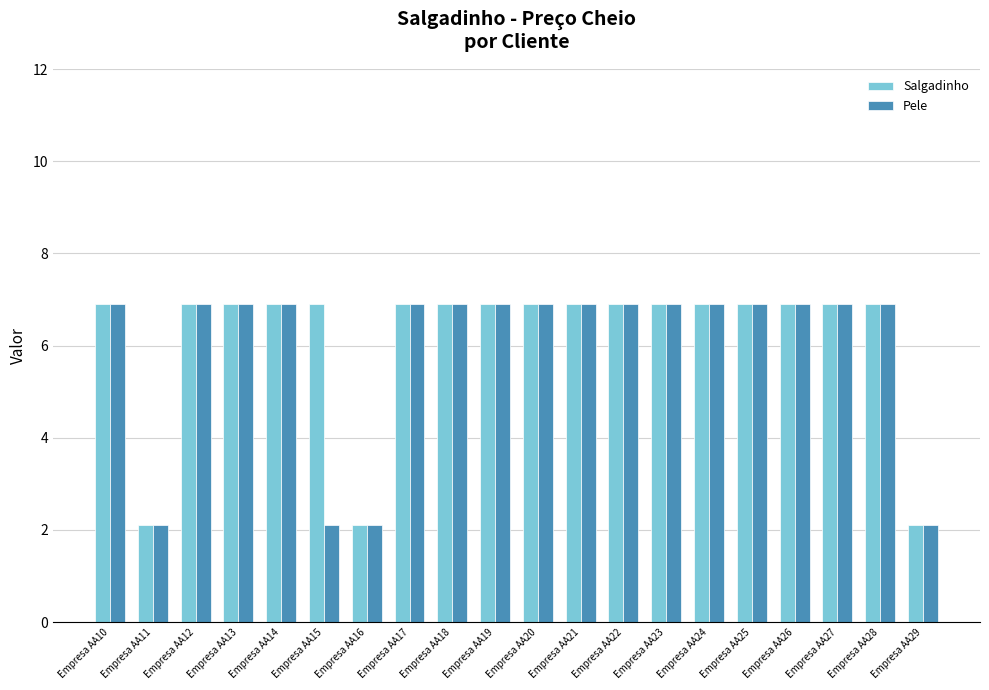

What is the difference between the Salgadinho values at Empresa AA17 and Empresa AA11?

4.8